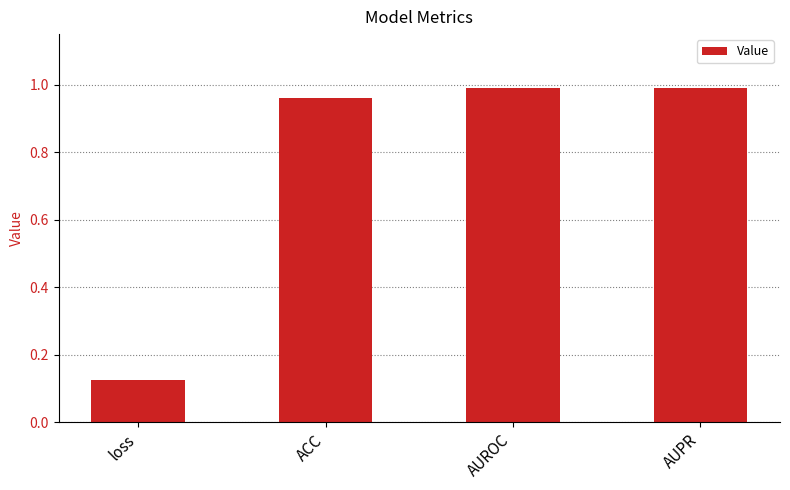

Which category has the lowest value across all series?

loss